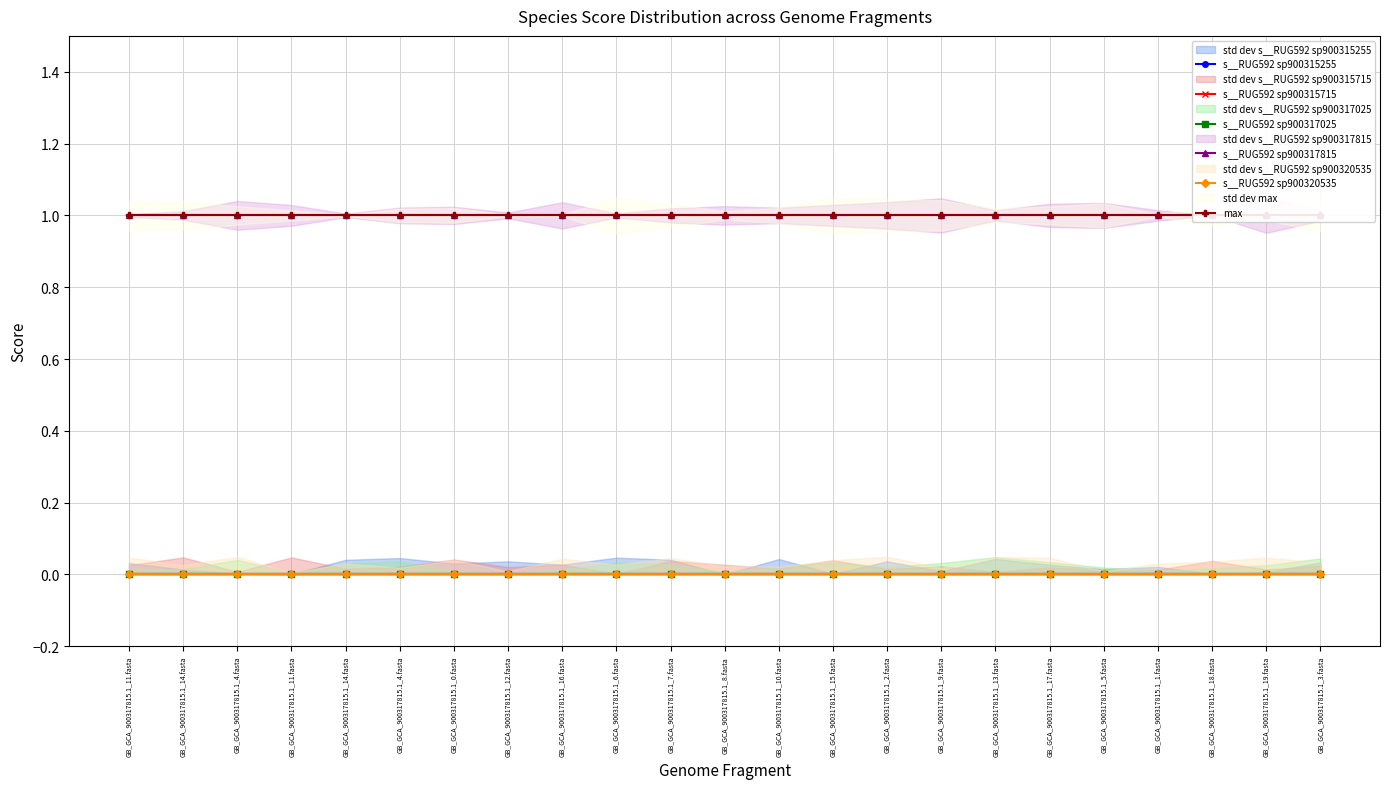

Rank the categories by s__RUG592 sp900317815 value from highest to lowest.

GB_GCA_900317815.1_11.fasta, GB_GCA_900317815.1_14.fasta, GB_GCA_900317815.1_4.fasta, GB_GCA_900317815.1_11.fasta, GB_GCA_900317815.1_14.fasta, GB_GCA_900317815.1_4.fasta, GB_GCA_900317815.1_0.fasta, GB_GCA_900317815.1_12.fasta, GB_GCA_900317815.1_16.fasta, GB_GCA_900317815.1_6.fasta, GB_GCA_900317815.1_7.fasta, GB_GCA_900317815.1_8.fasta, GB_GCA_900317815.1_10.fasta, GB_GCA_900317815.1_15.fasta, GB_GCA_900317815.1_2.fasta, GB_GCA_900317815.1_9.fasta, GB_GCA_900317815.1_13.fasta, GB_GCA_900317815.1_17.fasta, GB_GCA_900317815.1_5.fasta, GB_GCA_900317815.1_1.fasta, GB_GCA_900317815.1_18.fasta, GB_GCA_900317815.1_19.fasta, GB_GCA_900317815.1_3.fasta